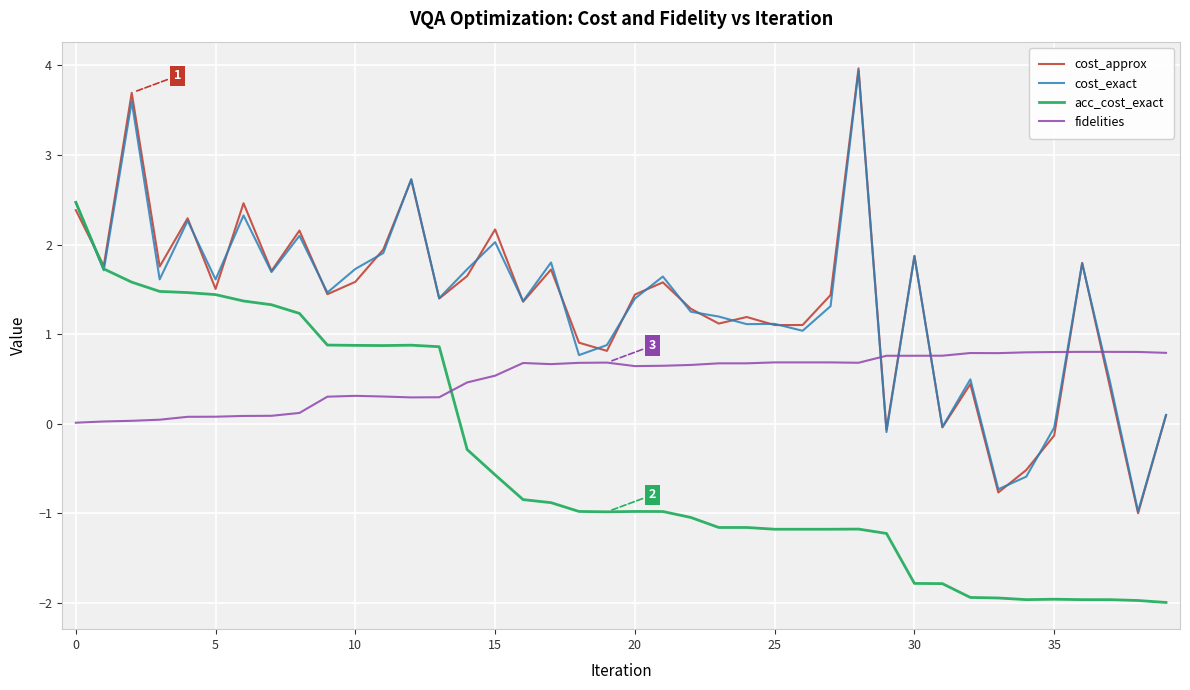

How many distinct data groups are displayed?

4